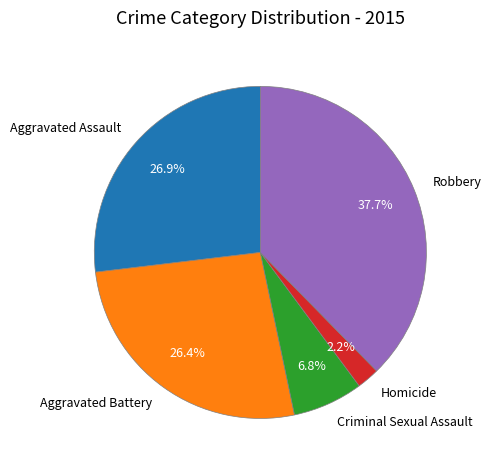

Which category has the smallest portion of the pie?

Homicide